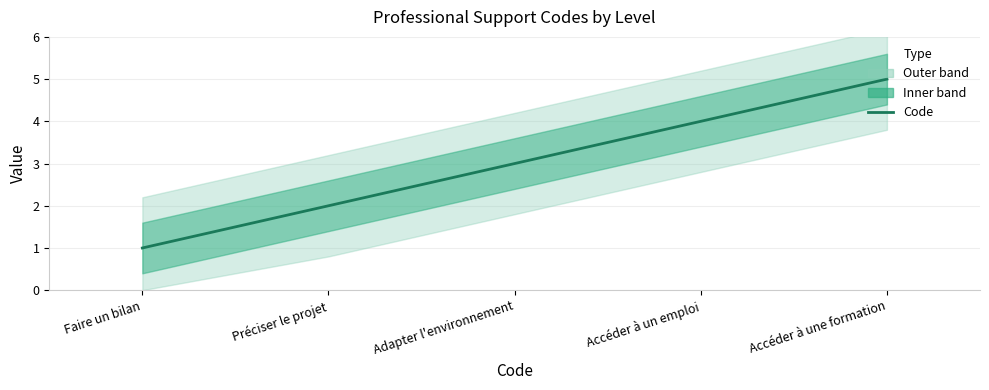

What is the minimum value shown in the chart?

1